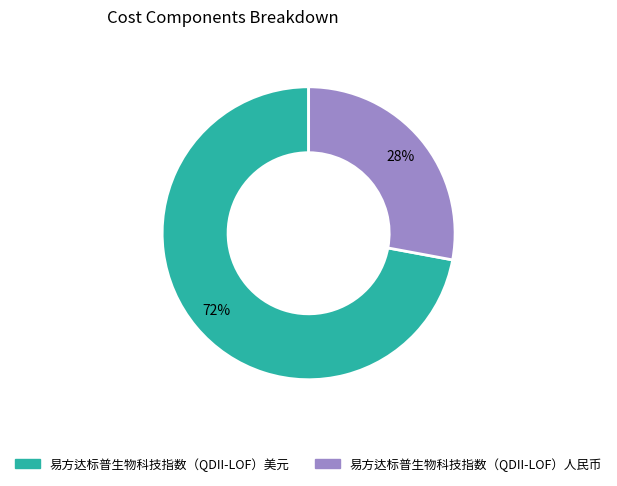

True or false: 易方达标普生物科技指数（QDII-LOF）美元 accounts for 72% of the total.

True